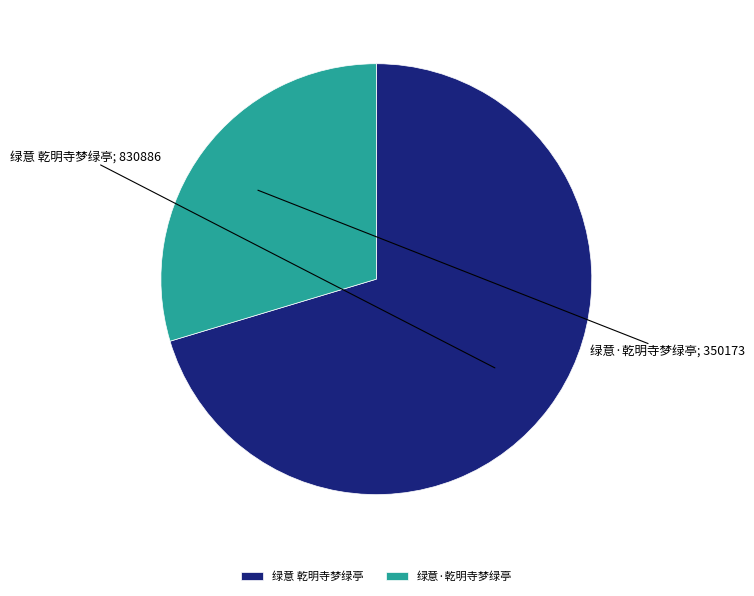

Which slice is the largest?

绿意 乾明寺梦绿亭